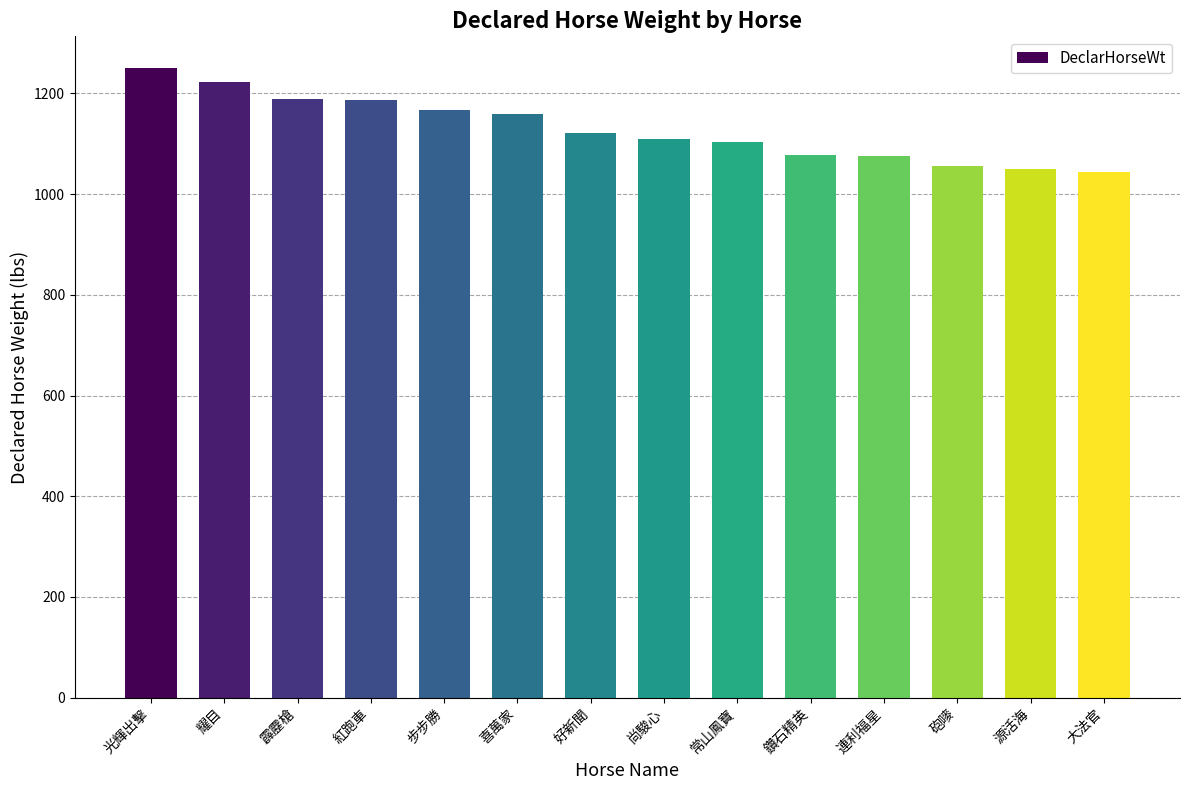

What is the average value?

1130